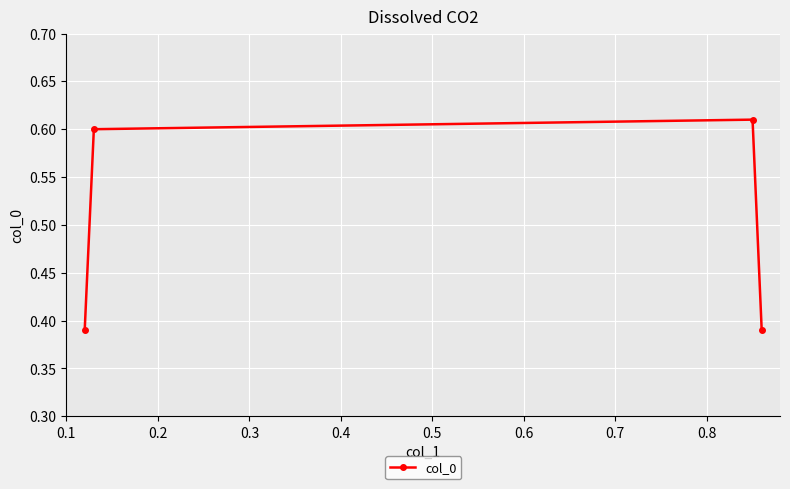

Count the values in the range 0 to 1.

4